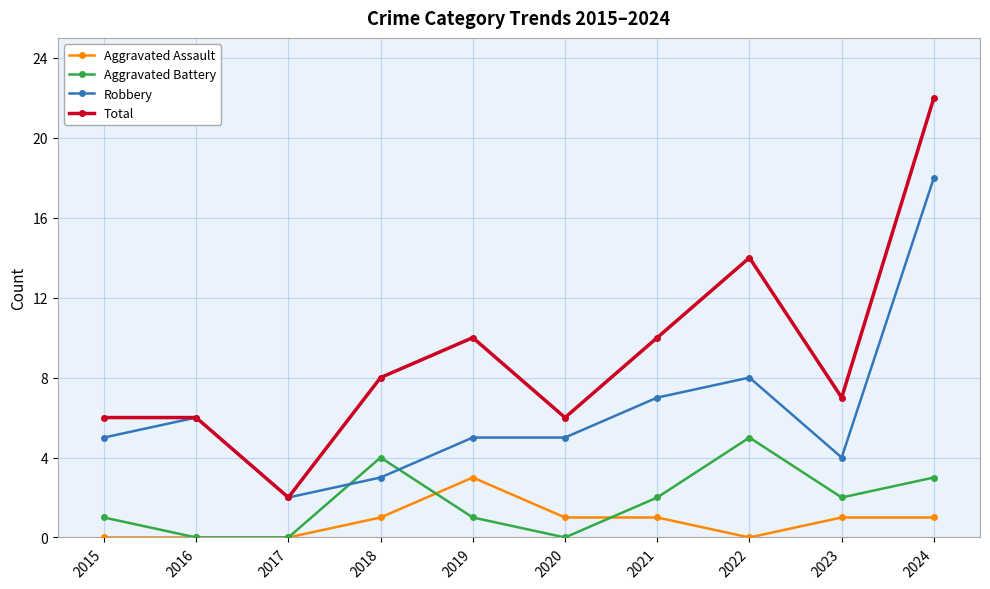

How many times do Aggravated Battery and Robbery cross each other?

2